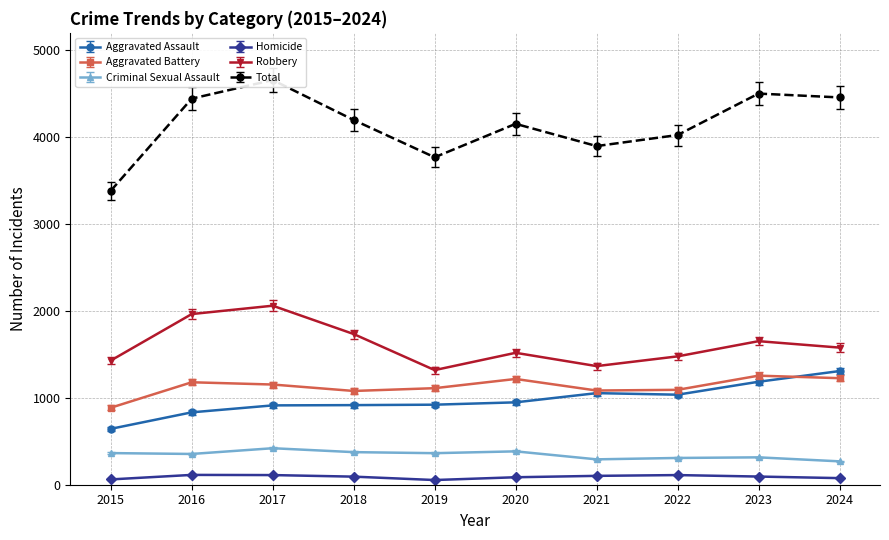

What is the maximum value shown in the chart?

4657.0